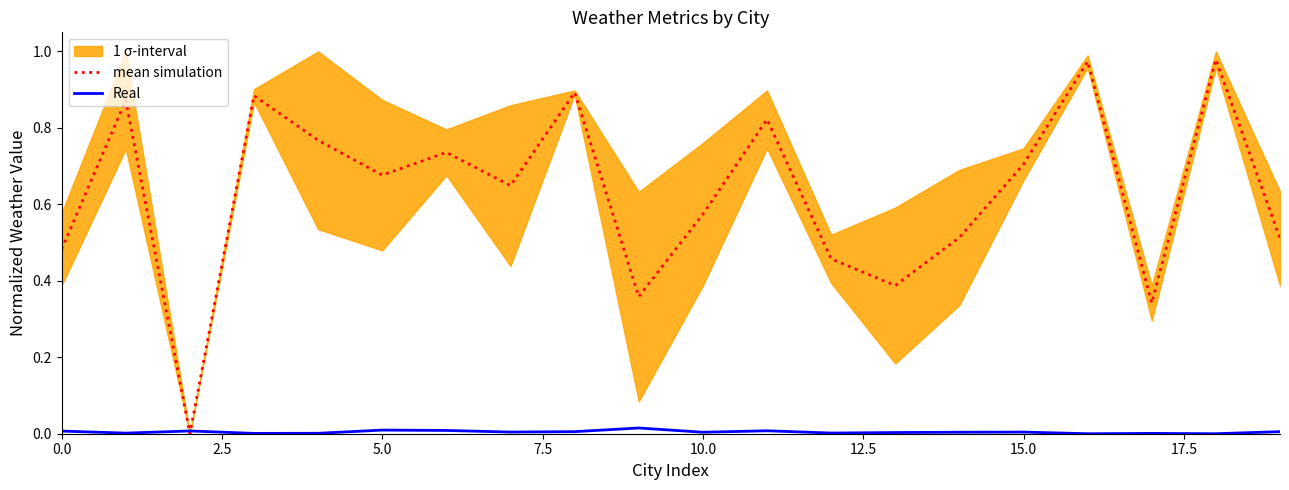

What position from the right is 19?

1